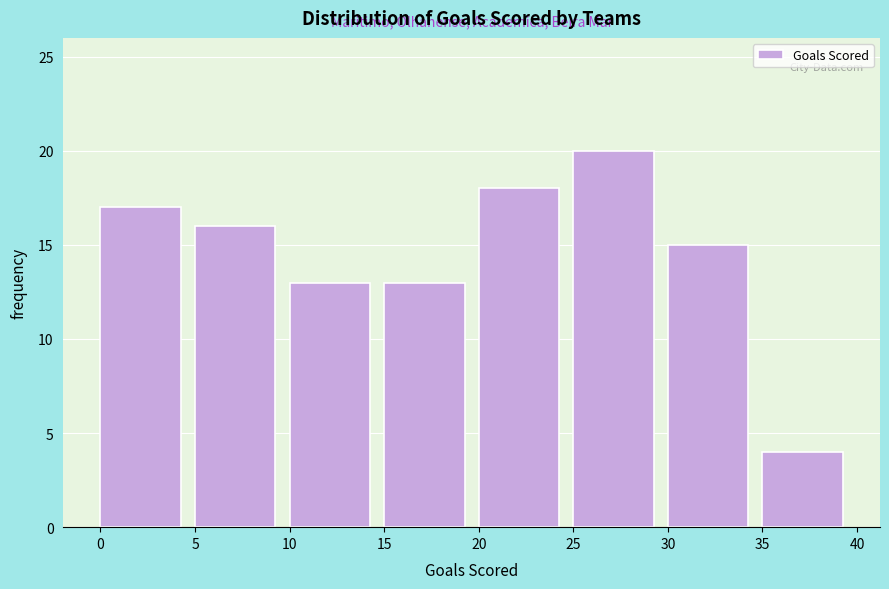

Reading left to right, list every bar in this chart as the range it spans on the x-axis followed by its height. The values are not printed on the chart, so give them approximately, as read against the axis.

0 to 5: 17
5 to 10: 16
10 to 15: 13
15 to 20: 13
20 to 25: 18
25 to 30: 20
30 to 35: 15
35 to 40: 4